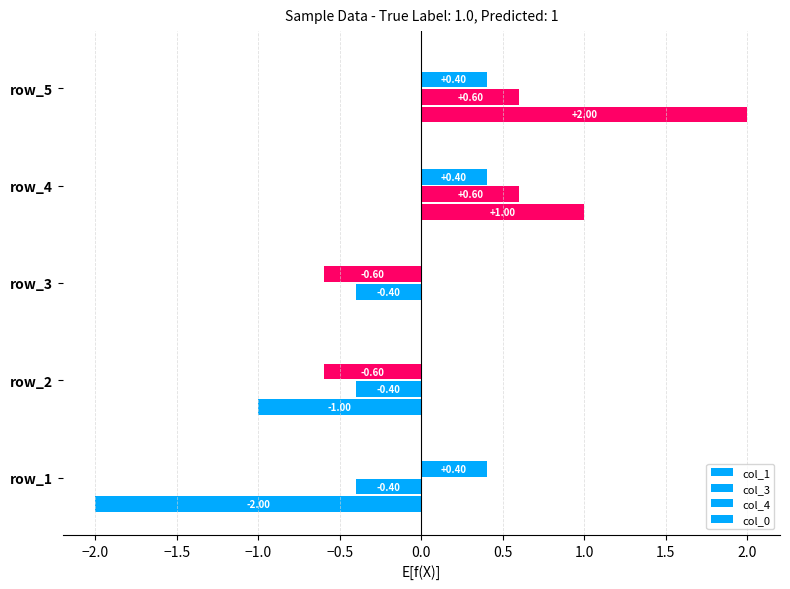

How many values in the col_3 series exceed 0?

2